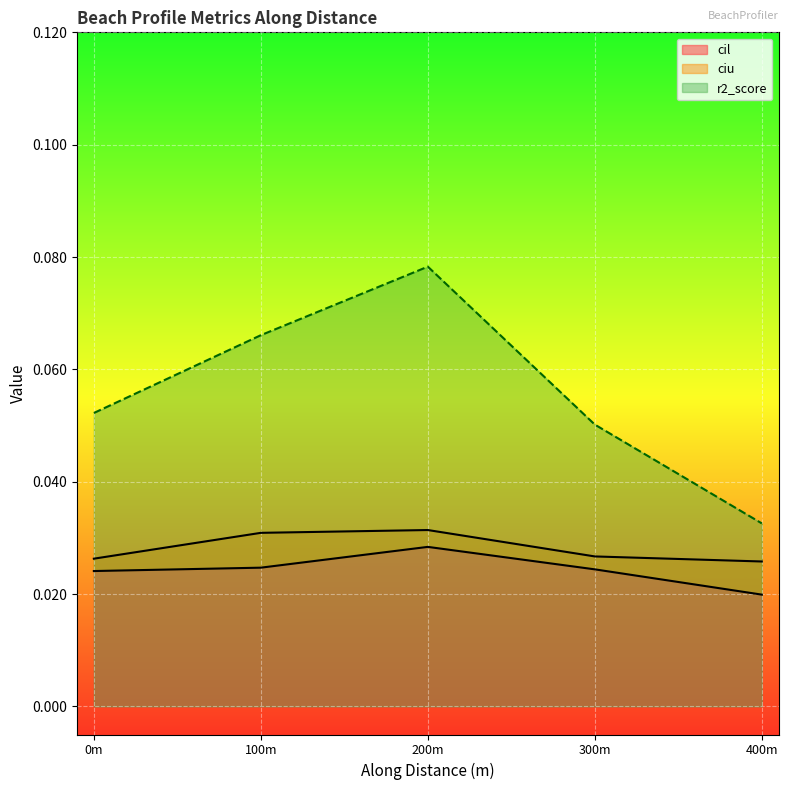

True or false: ciu and cil intersect in this chart.

False